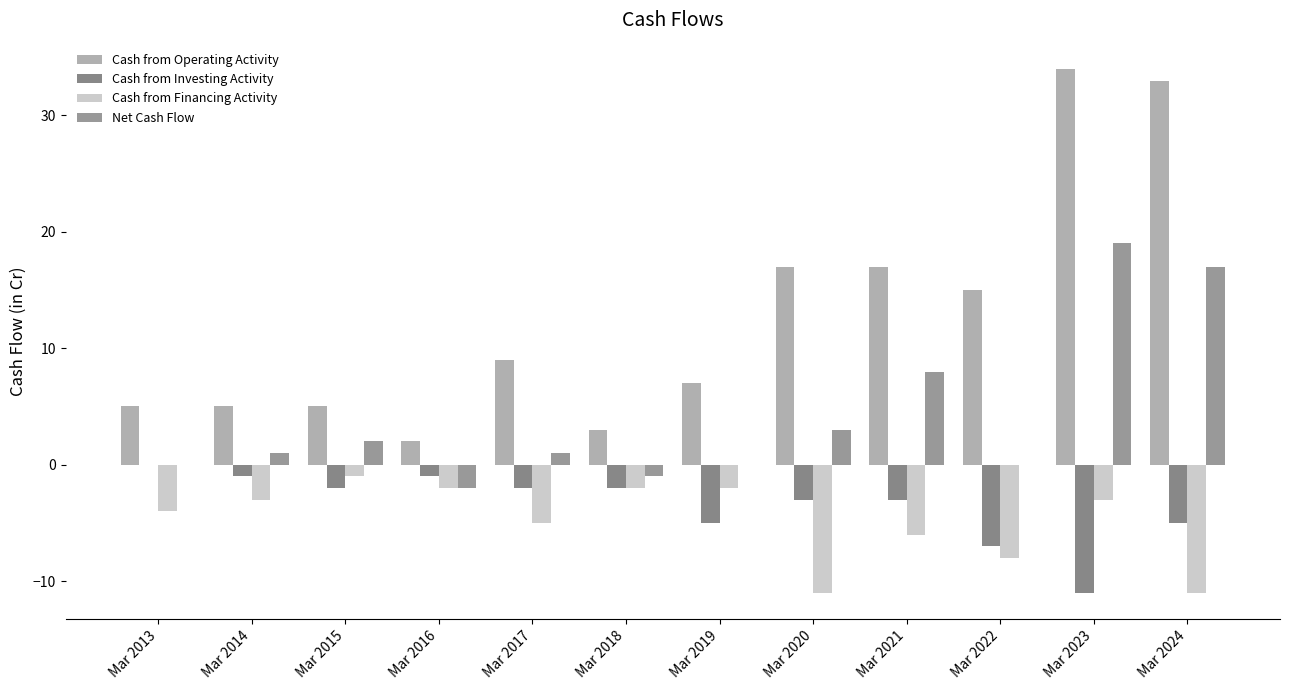

What is the difference between the second highest and second lowest values in the Cash from Investing Activity series?

6